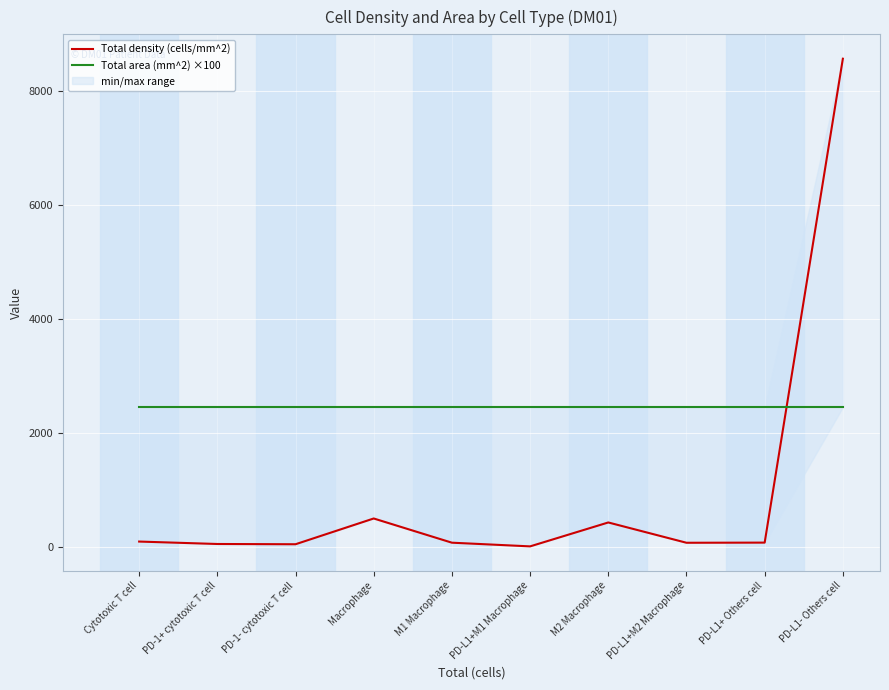

Reading left to right, what are all the values shown in this chart?

Total density (cells/mm^2): 89.7	47.1	42.6	494.5	69.9	5.2	424.7	68.6	71.2	8559.6
Total area (mm^2) ×100: 2448.8	2448.8	2448.8	2448.8	2448.8	2448.8	2448.8	2448.8	2448.8	2448.8